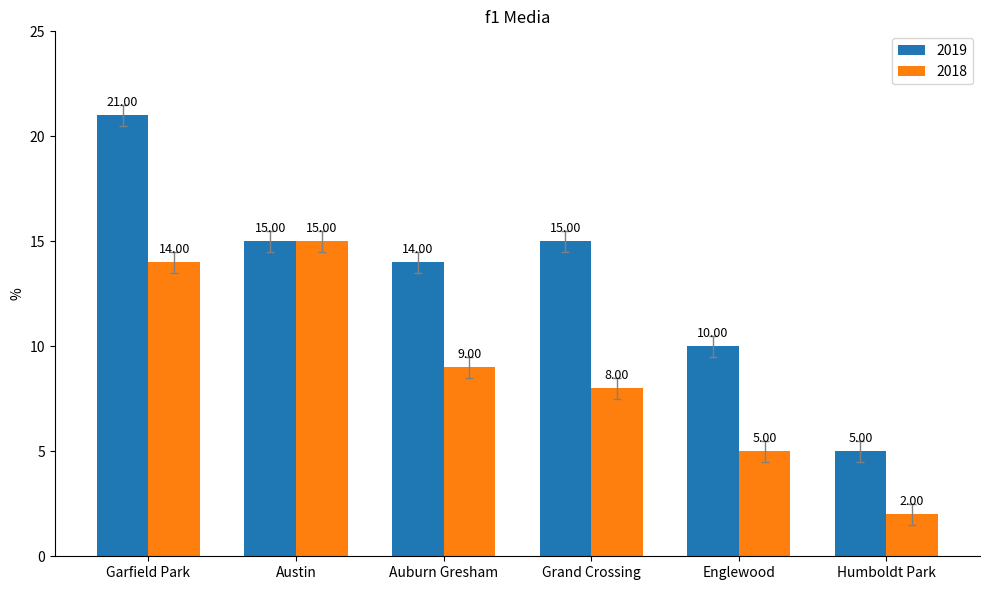

How many data points in 2019 are less than 15?

3